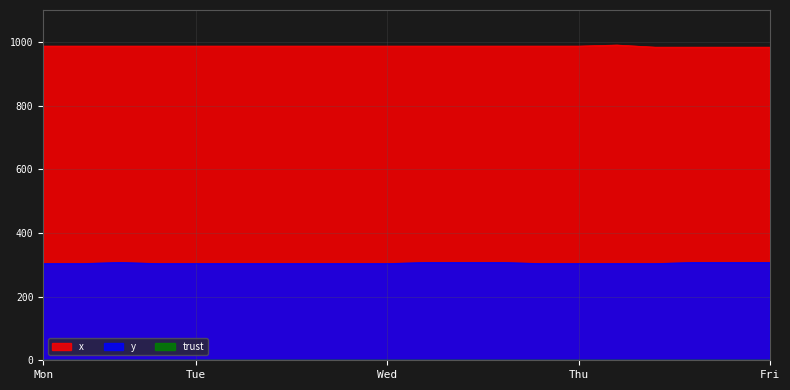

Reading left to right, transcribe all the data shown in this chart.

x: 986.7	986.7	986.7	986.7	986.7	986.7	986.7	986.7	986.7	986.7	986.7	986.7	986.7	986.7	986.7	990.0	983.3	983.3	983.3	983.3
y: 303.8	303.8	307.1	303.8	303.8	303.8	303.8	303.8	303.8	303.8	307.1	307.1	307.1	303.8	303.8	303.8	303.8	307.1	307.1	307.1